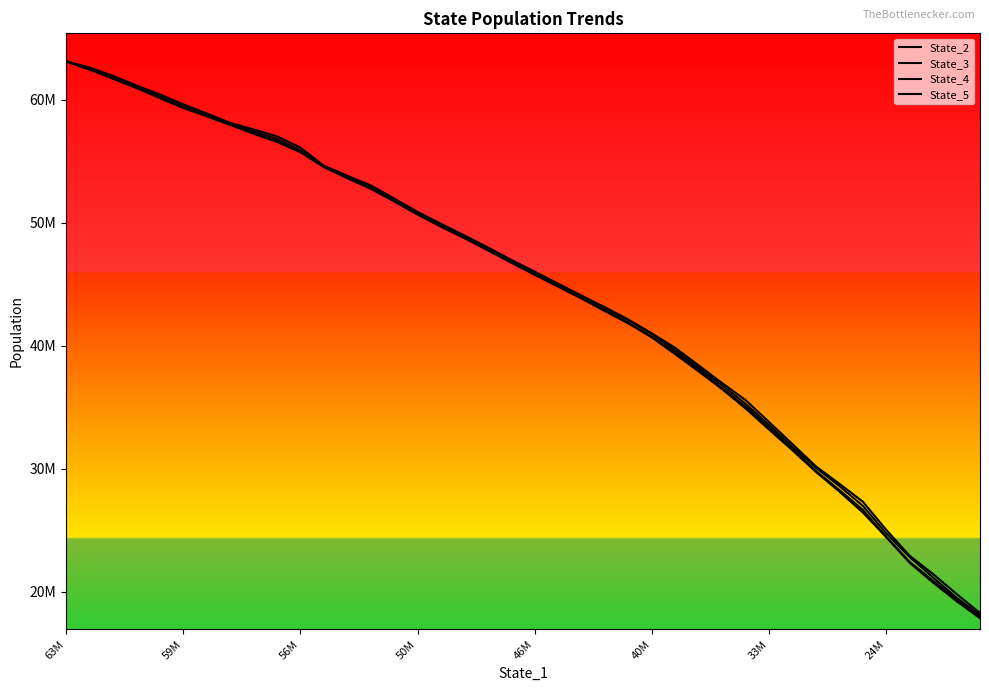

Does the chart have visible grid lines?

No